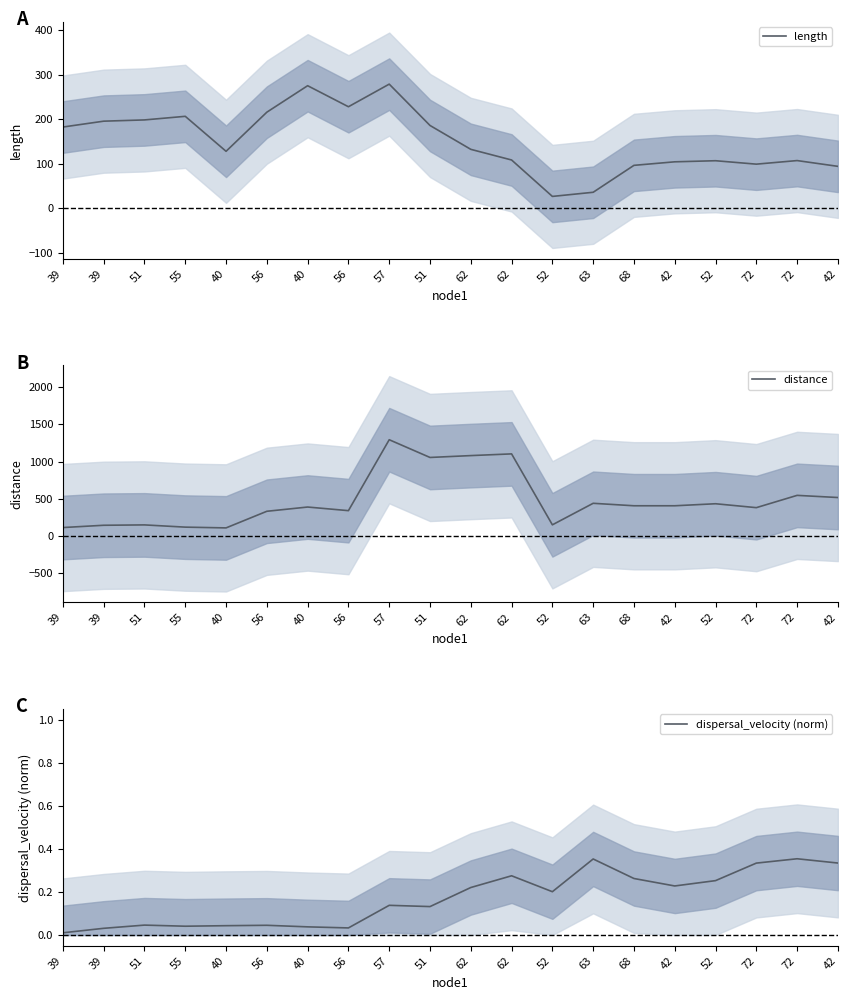

True or false: distance and dispersal_velocity (norm) cross at least once.

False